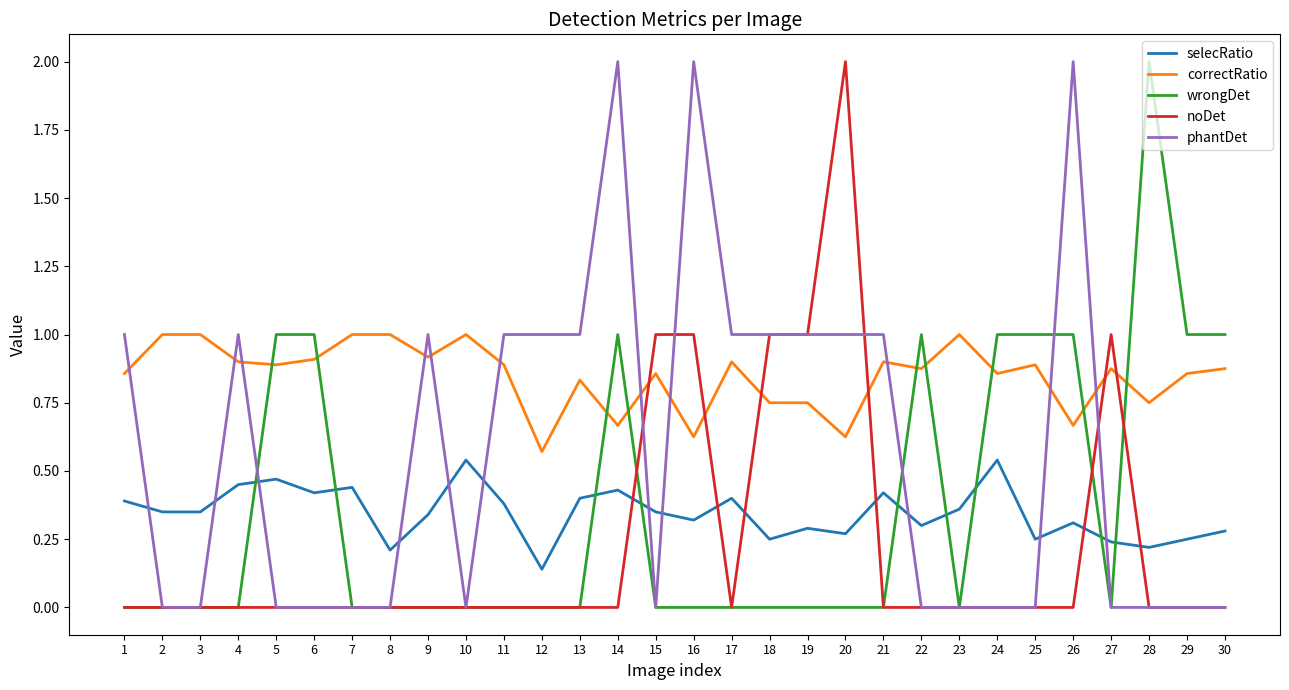

What is the spread (max minus min) of values at 2?

1.0